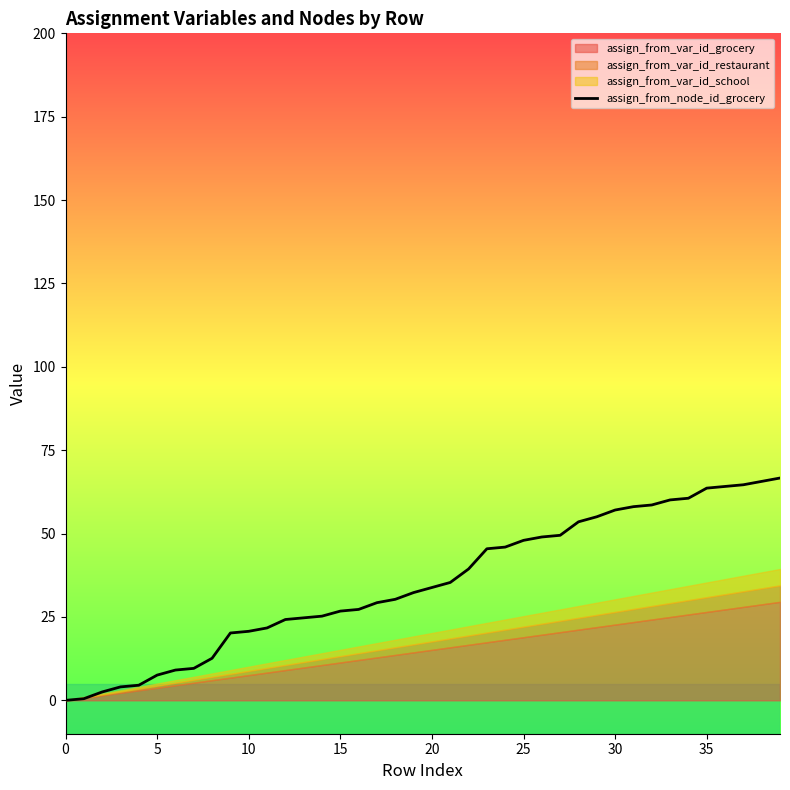

The value of assign_from_node_id_grocery at 0 is 41.4. True or false?

False